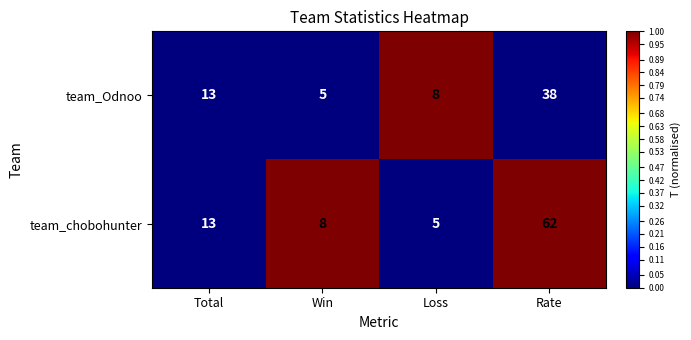

At which label is team_chobohunter closest to 33?

Total